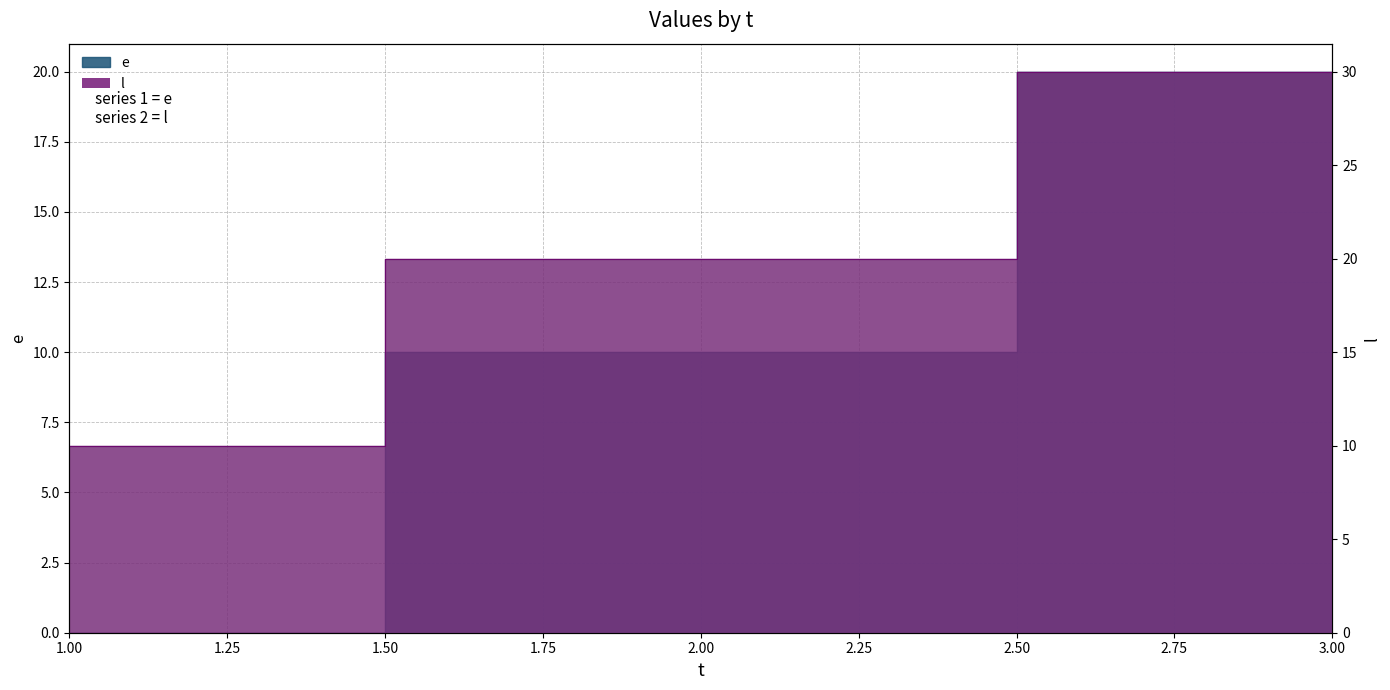

True or false: e has a value of 3 at 2.

False